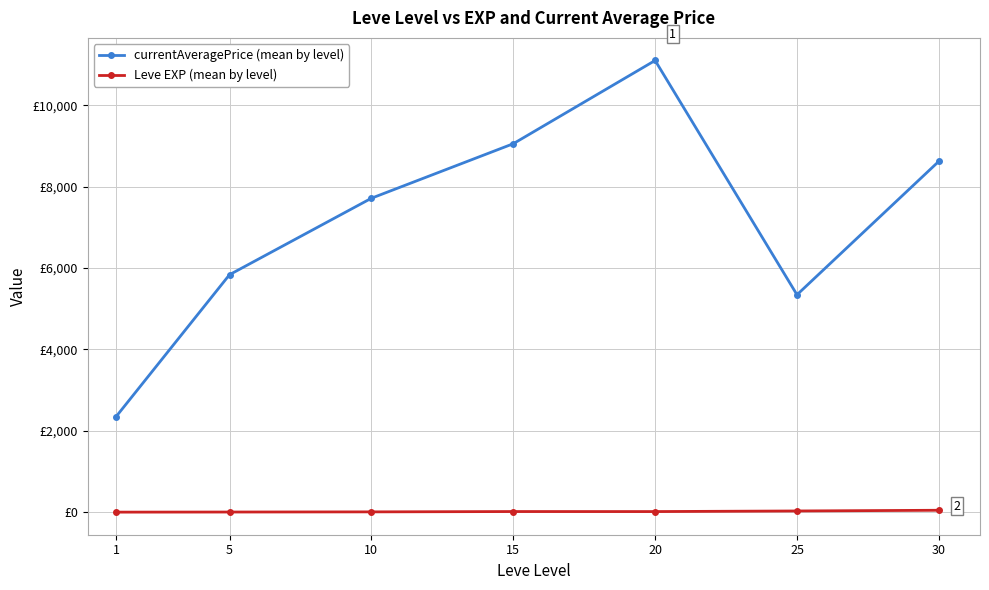

Rank the categories by Leve EXP (mean by level) value from lowest to highest.

1, 5, 10, 20, 15, 25, 30